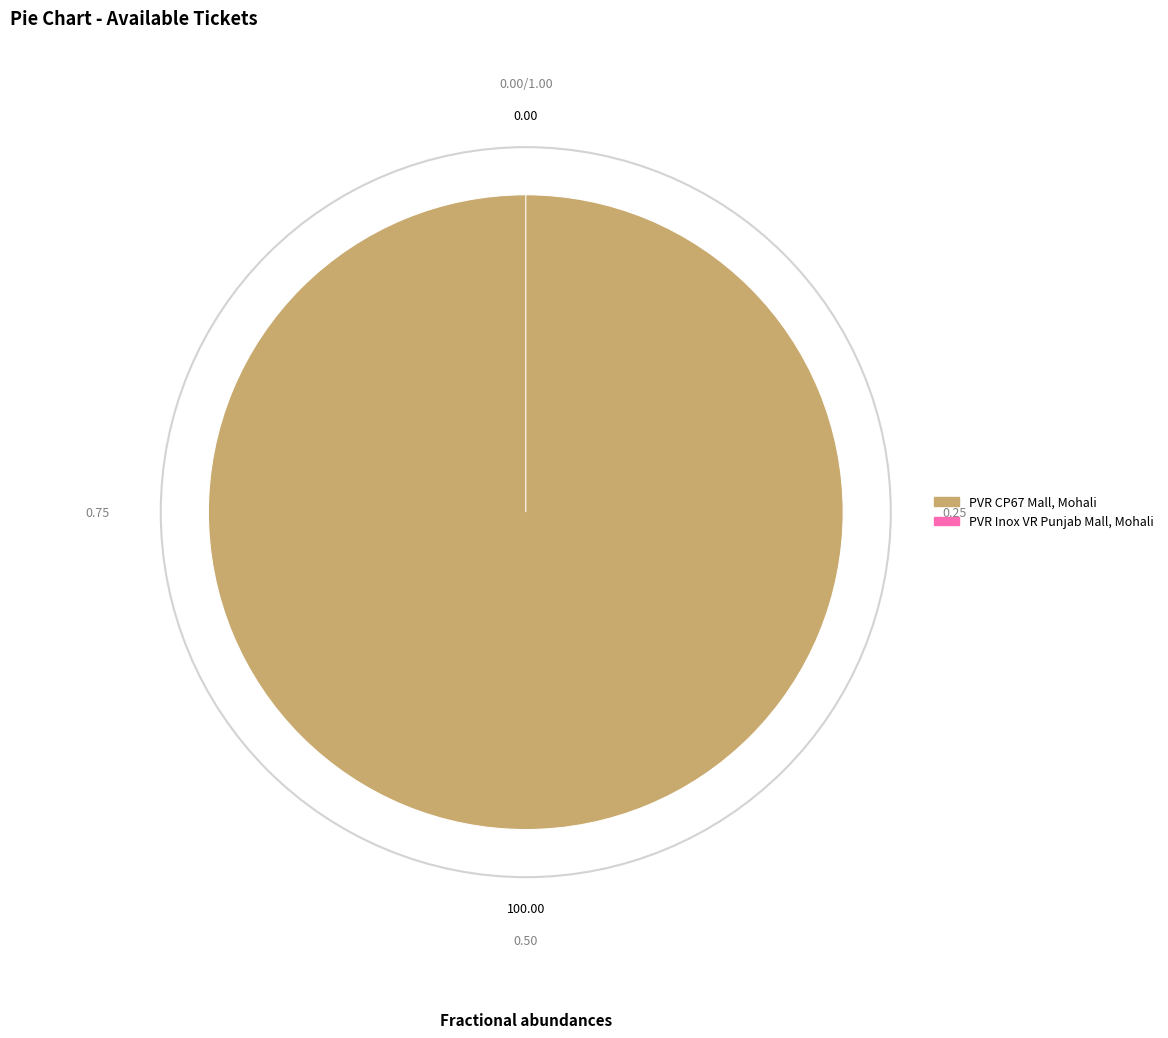

Is PVR Inox VR Punjab Mall, Mohali the majority of the pie?

No